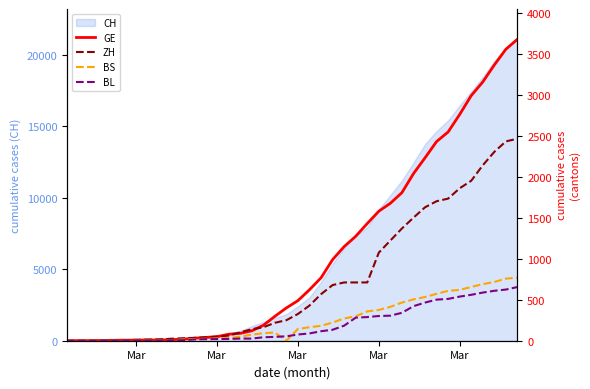

Which series has the widest spread of values?

GE